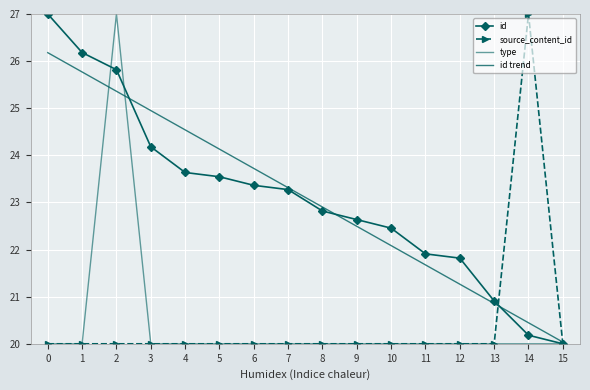

Which series ends up on top after the final intersection of id and type?

id